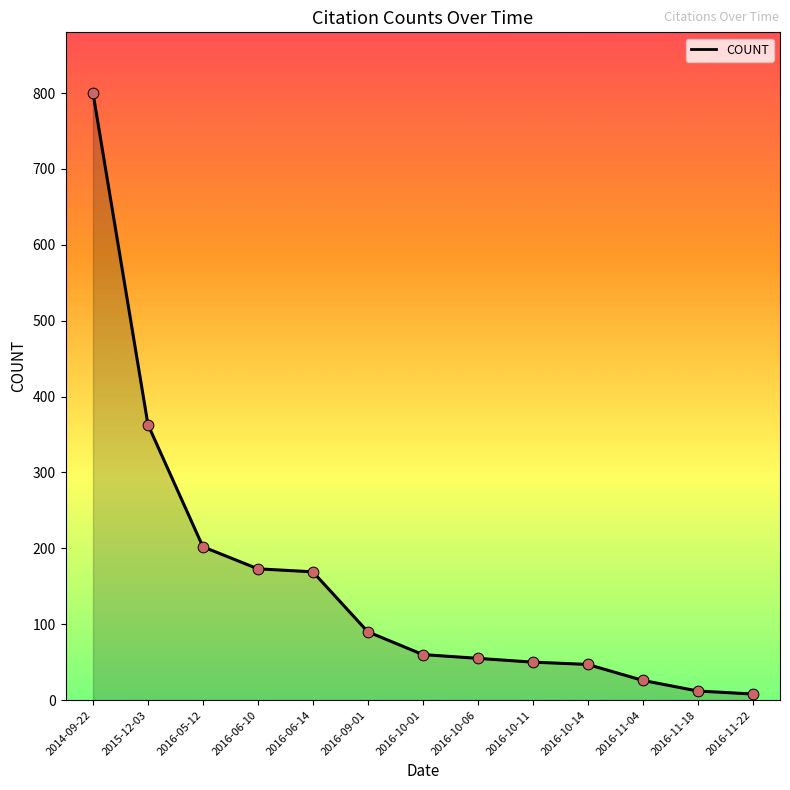

What is the change in value from 2016-10-06 to 2016-10-11?

-5